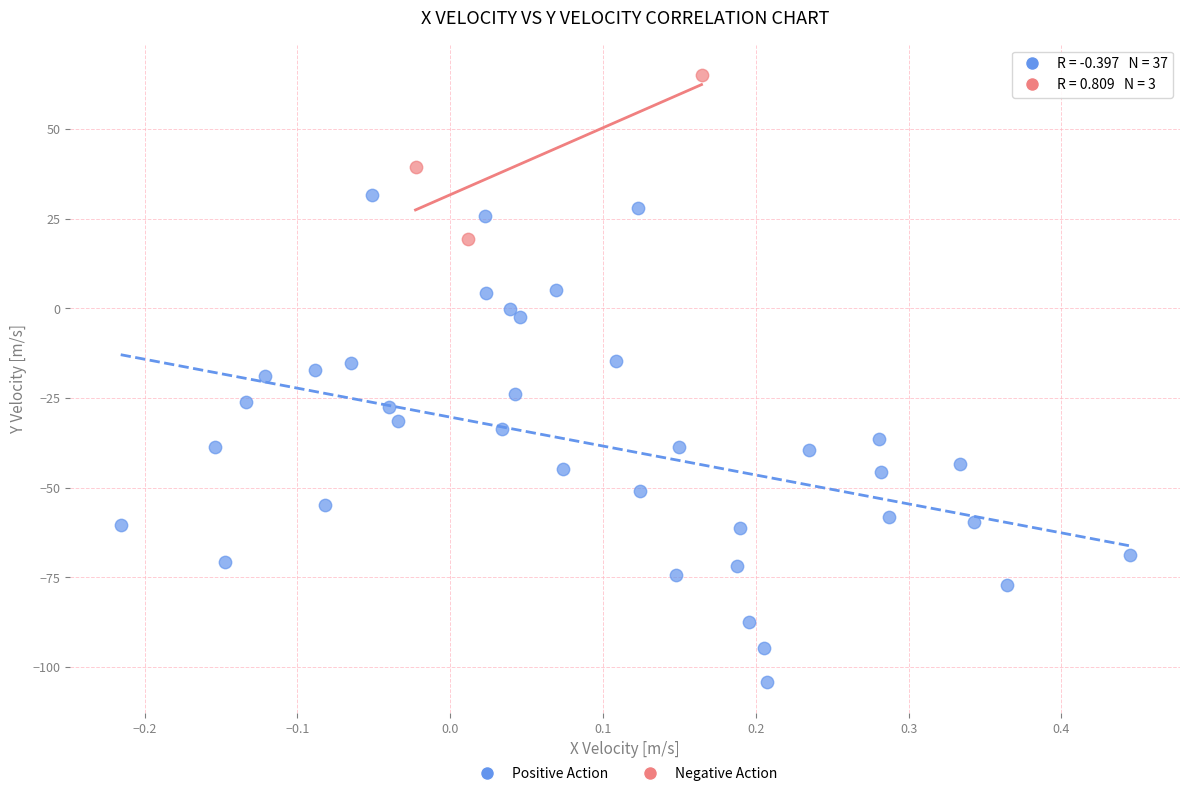

Which series contains the lowest Y value?

Positive Action